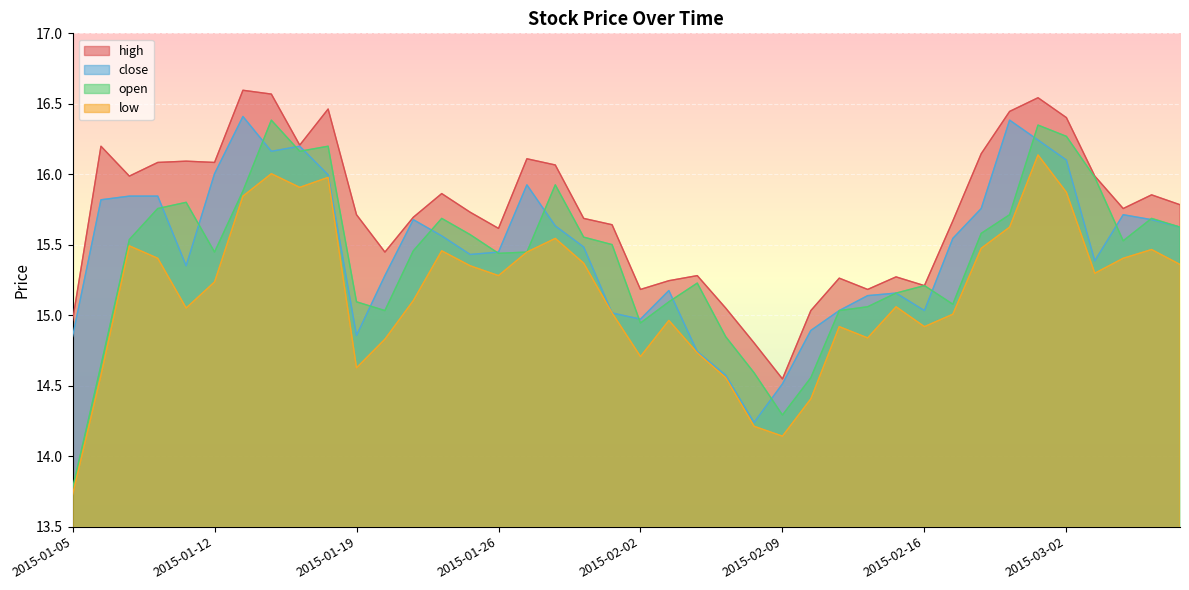

Where does the close series first go above 15?

2015-01-06